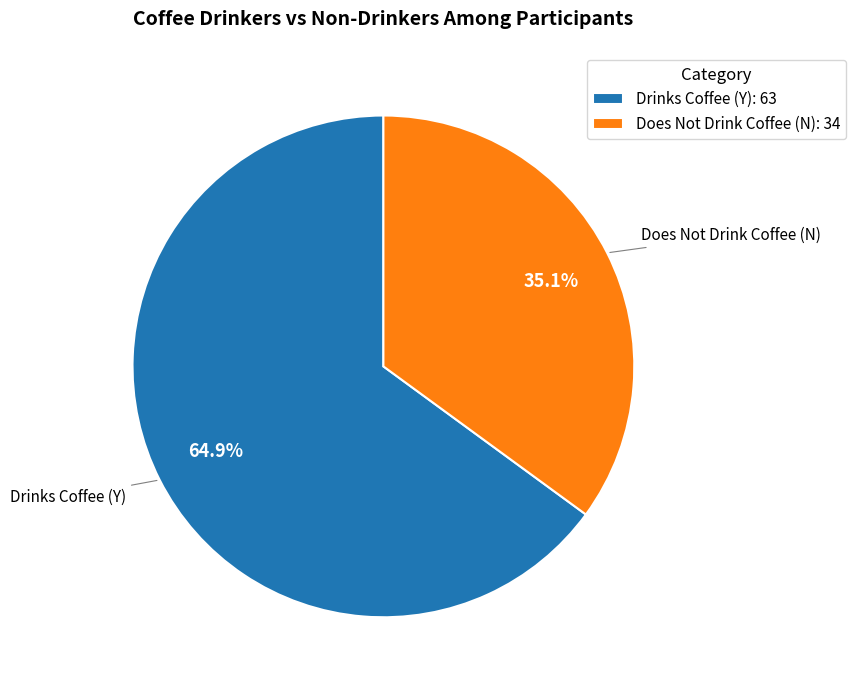

Rank the categories by value from lowest to highest.

Does Not Drink Coffee (N): 34, Drinks Coffee (Y): 63